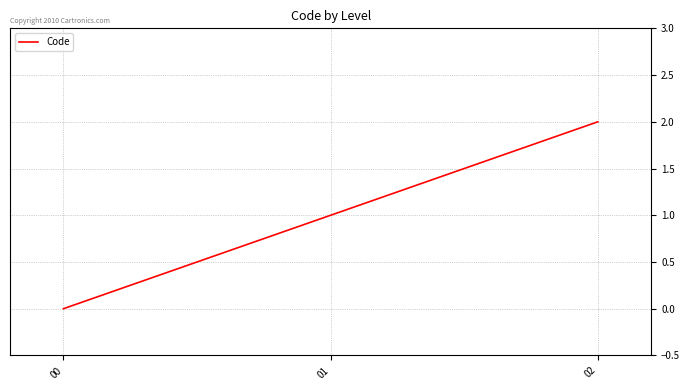

Reading left to right, list all the values displayed in this chart.

0	1	2